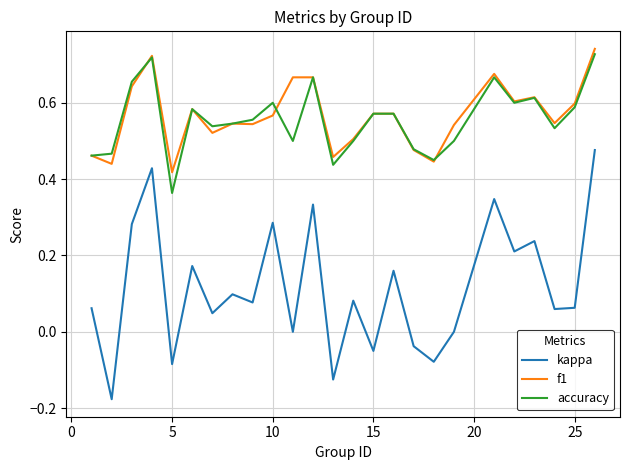

Which series has the widest spread of values?

kappa